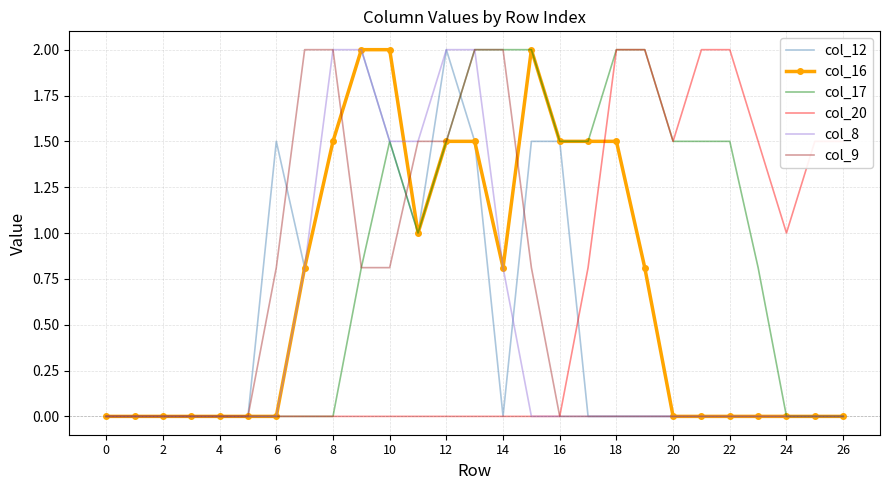

What is the highest value of the col_12 series?

2.0